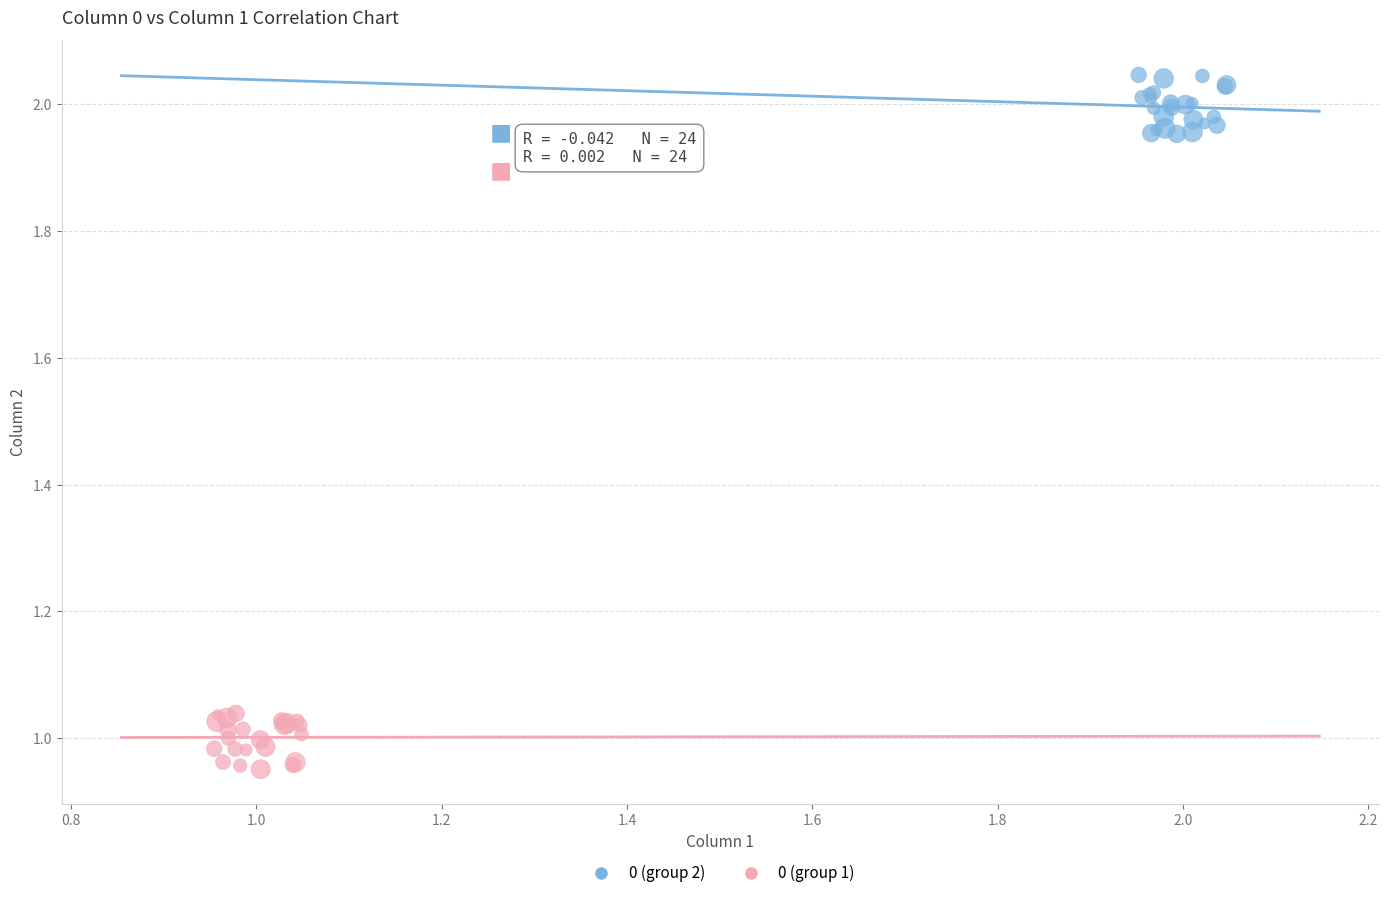

What are all the series names shown in the legend?

0 (group 2), 0 (group 1)